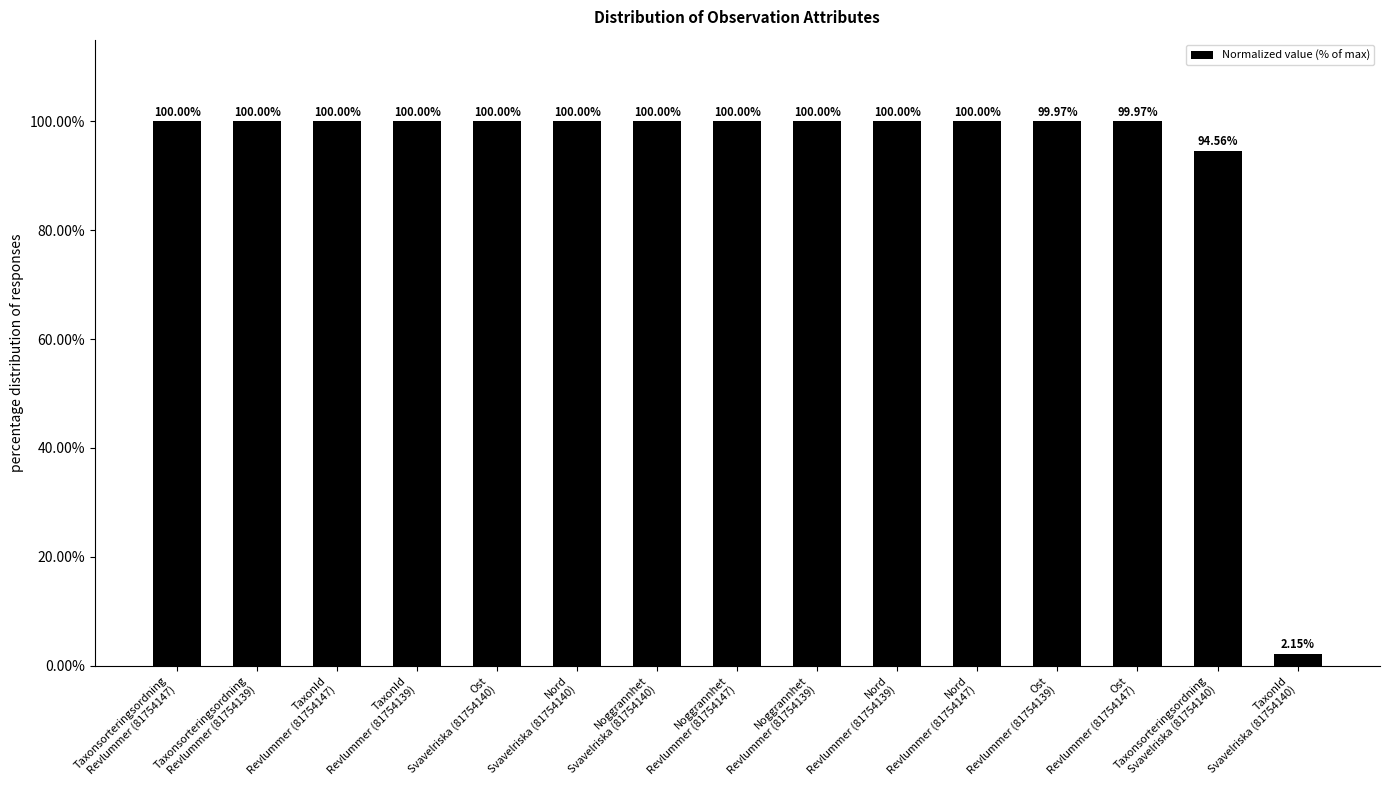

Between Ost
Revlummer (81754147) and Taxonsorteringsordning
Svavelriska (81754140), which is larger?

Ost
Revlummer (81754147)